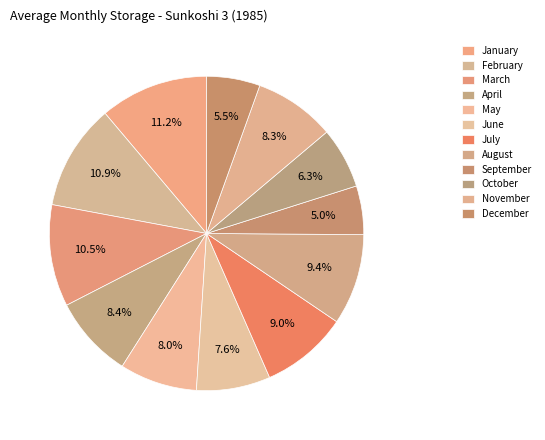

Count the number of slices in the pie.

12